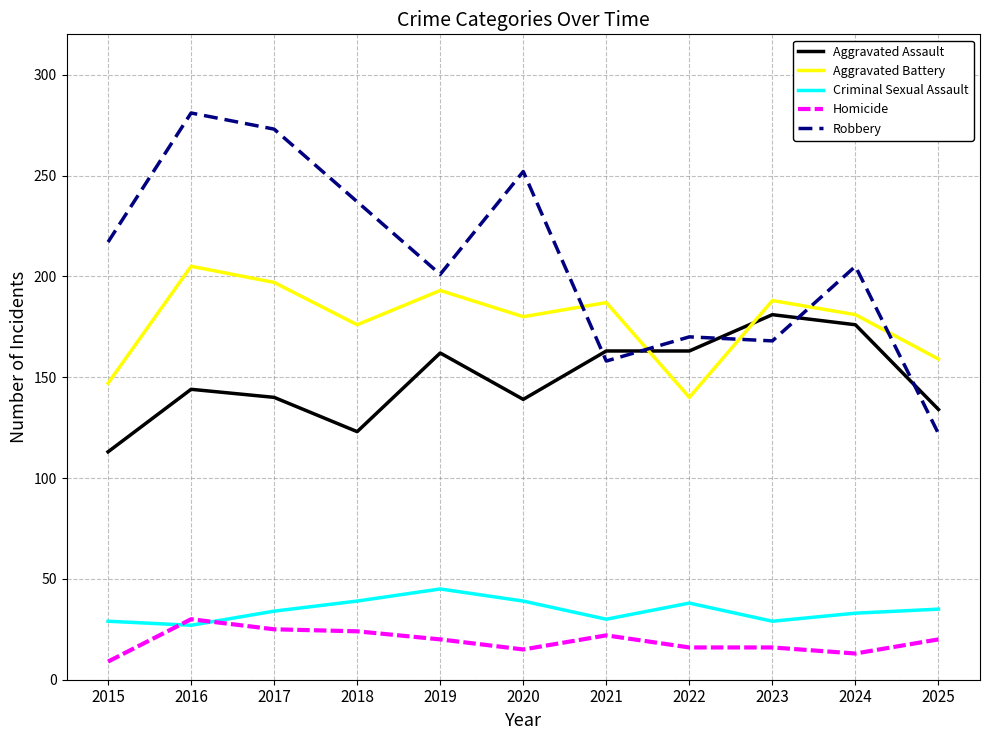

What is the average value of the Robbery series?

208